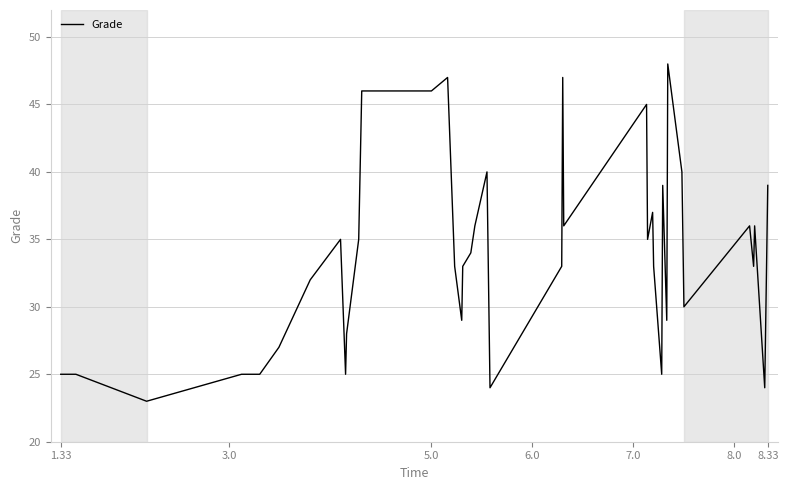

Reading left to right, transcribe all the data shown in this chart.

25	25	23	25	25	27	32	35	25	28	35	46	46	47	33	29	33	34	36	37	40	24	33	47	36	45	35	37	33	25	39	29	48	40	30	36	33	36	24	39